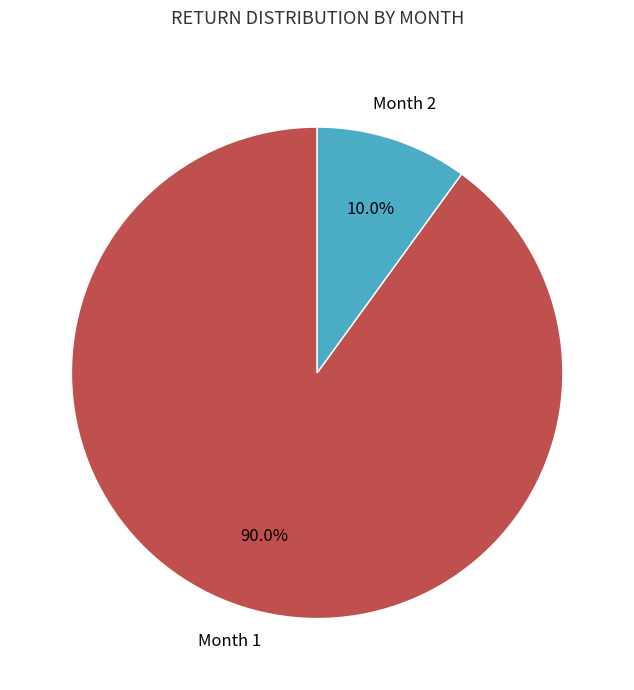

Is the sum of Month 2 and Month 1 greater than half?

Yes